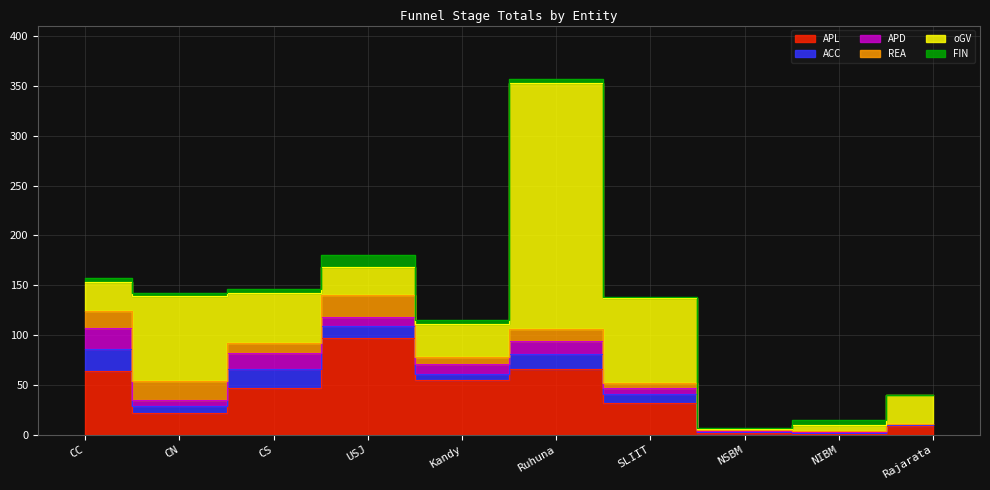

Reading right to left, transcribe all the data shown in this chart.

APL: 9	1	2	32	66	55	97	47	22	64
ACC: 1	1	1	9	15	6	12	19	7	22
APD: 1	1	1	6	13	10	9	16	6	21
REA: 0	1	1	5	12	7	22	10	19	17
oGV: 29	6	1	85	247	33	28	50	85	29
FIN: 0	5	1	1	4	4	12	4	3	4